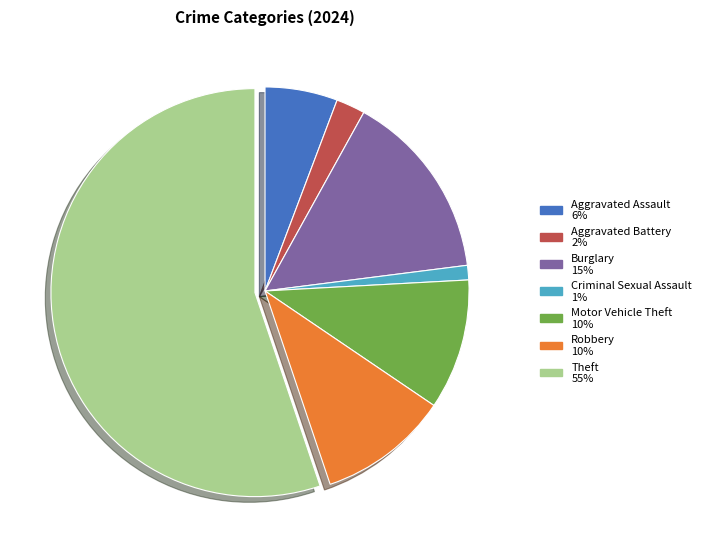

Which slice is the largest?

Theft